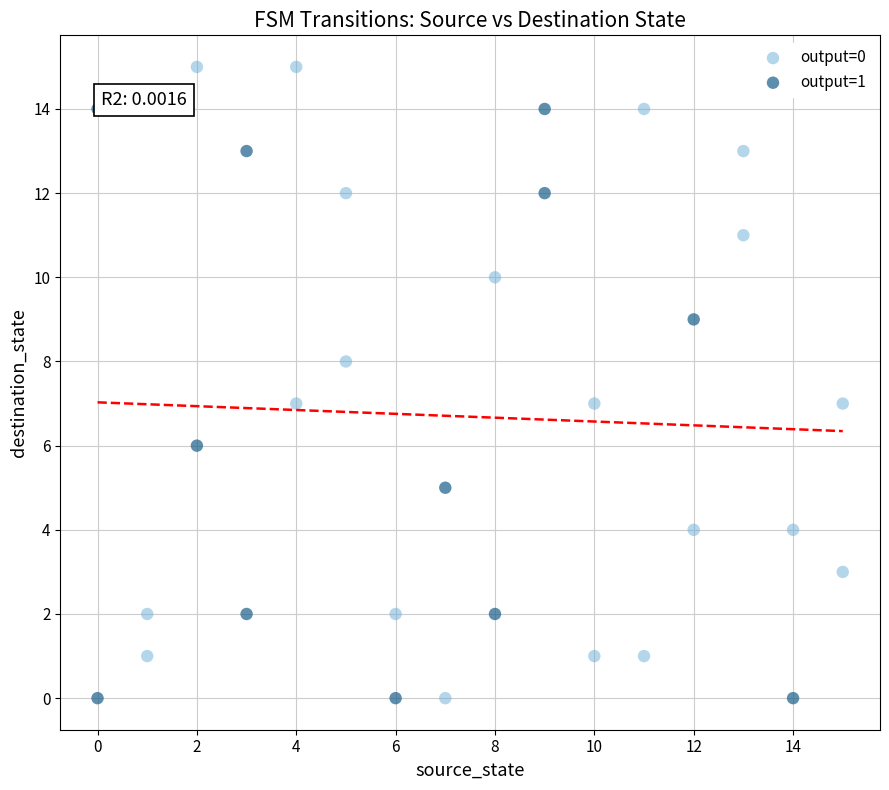

Which series contains the highest Y value?

output=0